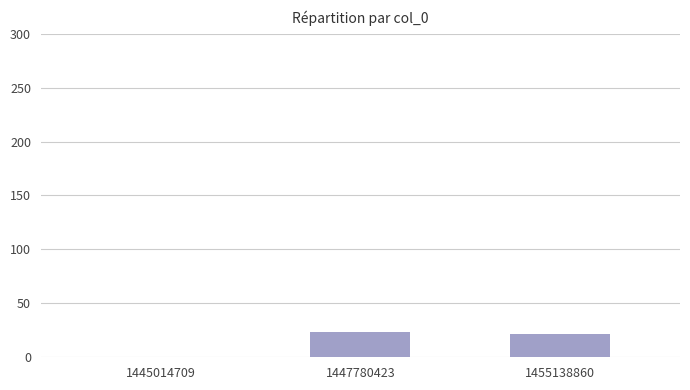

What is the sum of the values at 1445014709 and 1447780423?

23